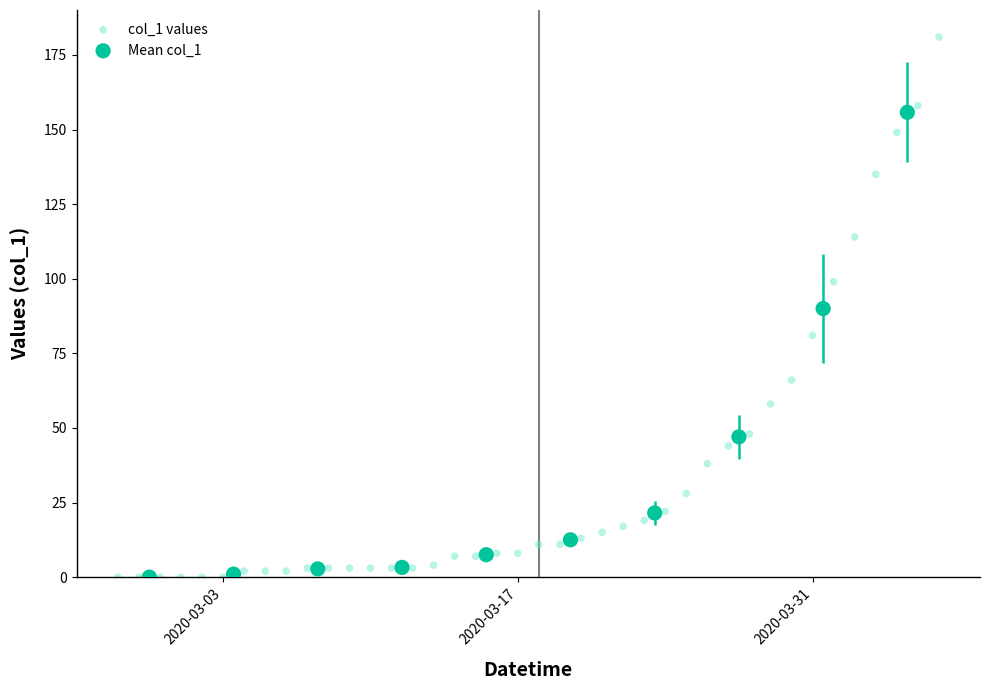

Which series has the widest spread of Y values?

col_1 values